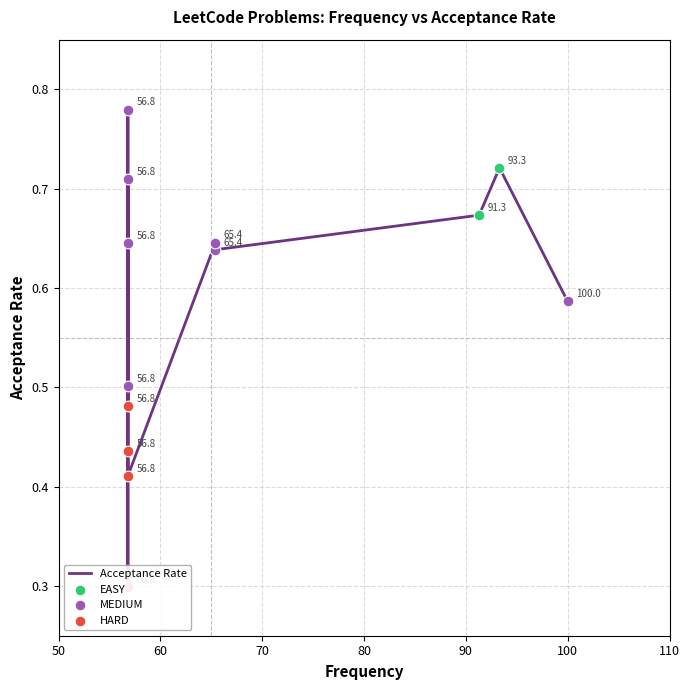

Which has a higher value, 56.8 or 56.8?

56.8